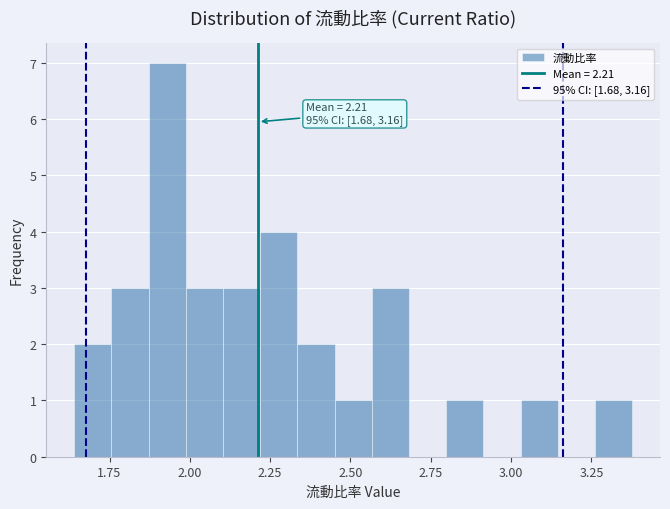

Around what value on the x-axis is the tallest bar? Give the approximate position of its centre, as read against the axis.

1.95